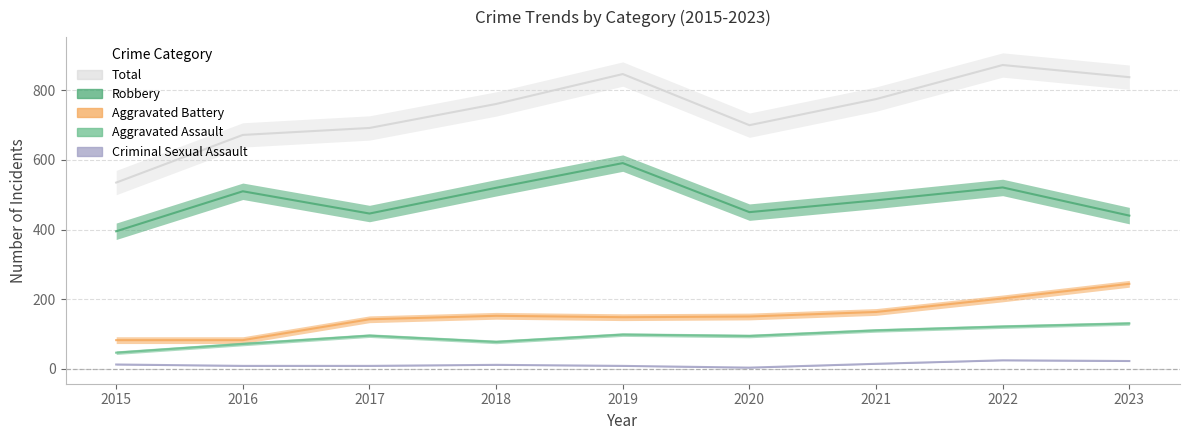

Is this an area chart (filled region under the line)?

No